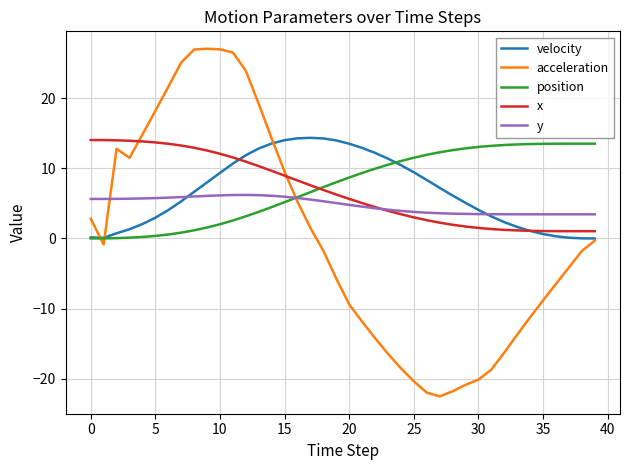

Which series has the widest spread of values?

acceleration